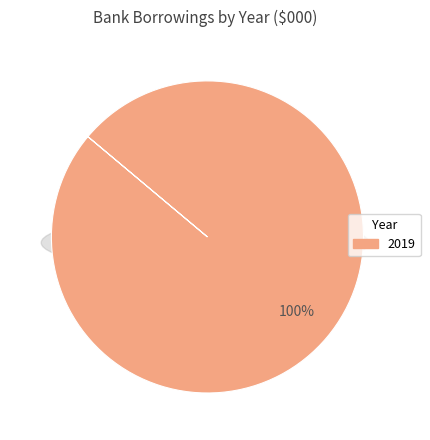

Does 2019 account for over 50% of the chart?

Yes